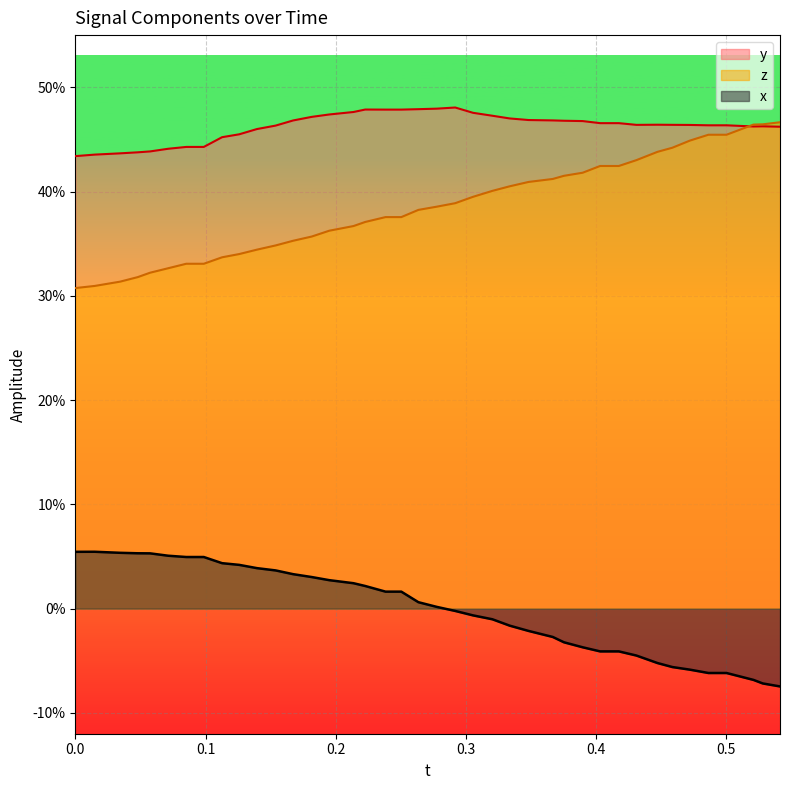

Which series has the largest total across all categories?

y